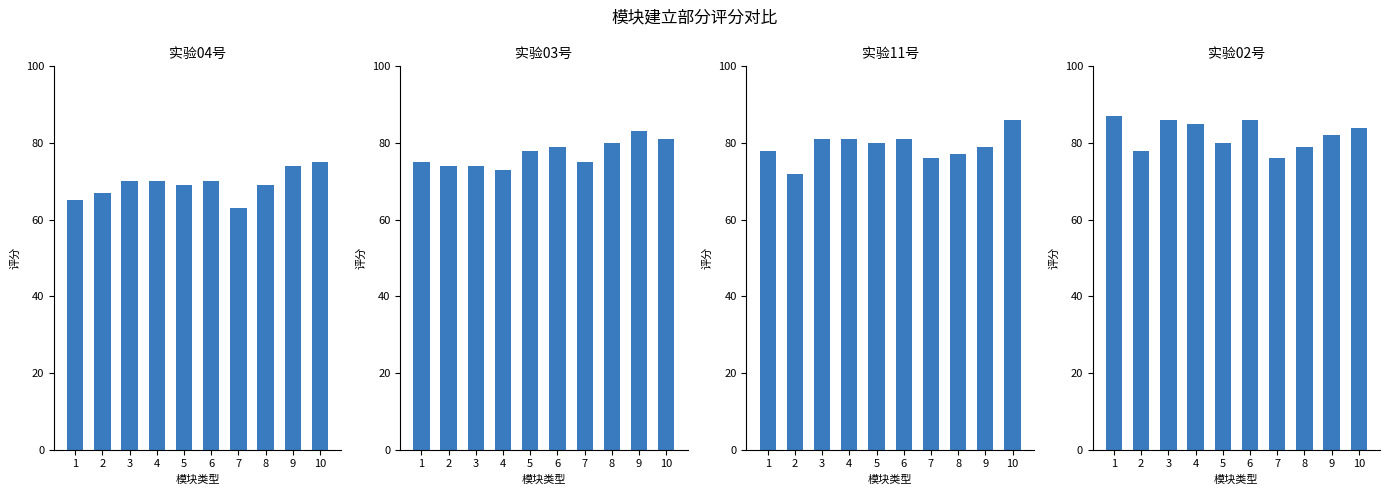

Is the value of 实验11号 at 4 greater than the value of 实验04号 at 9?

Yes